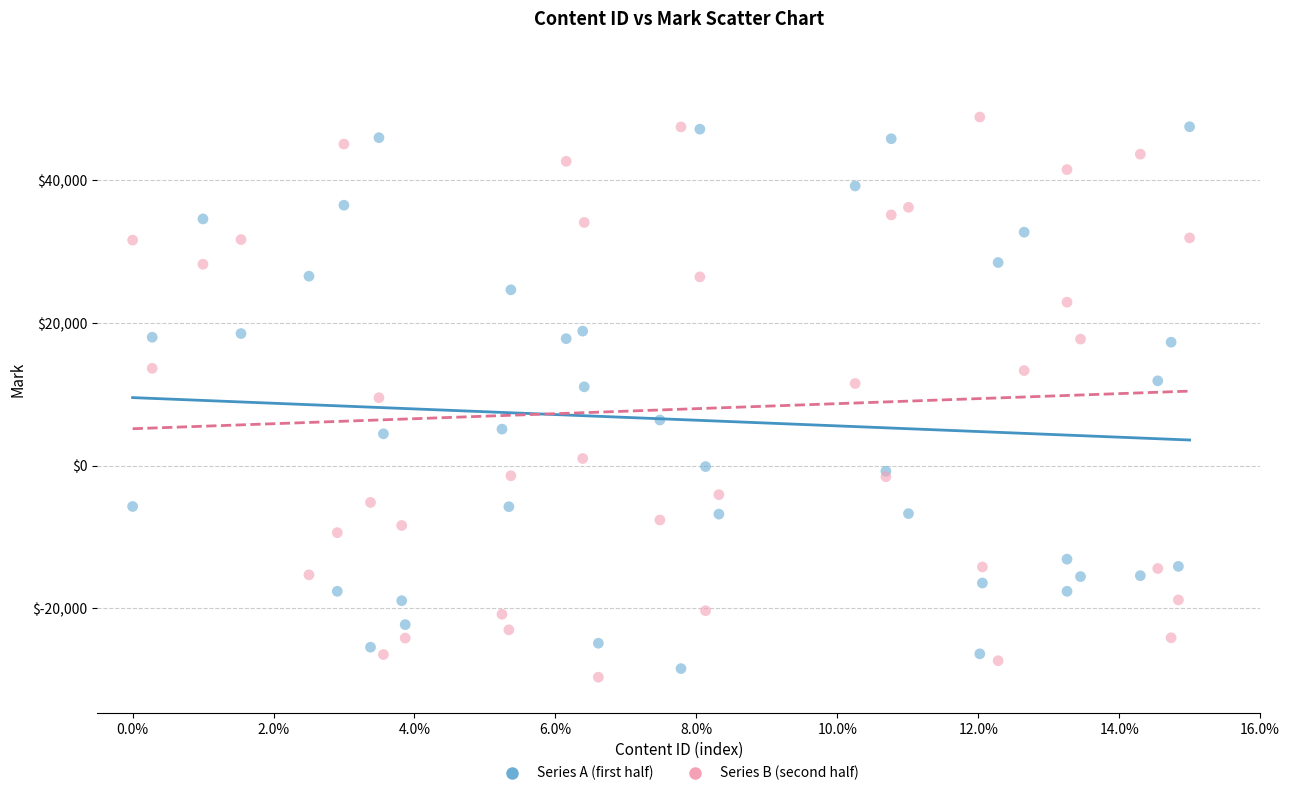

What are all the series names shown in the legend?

Series A (first half), Series B (second half)